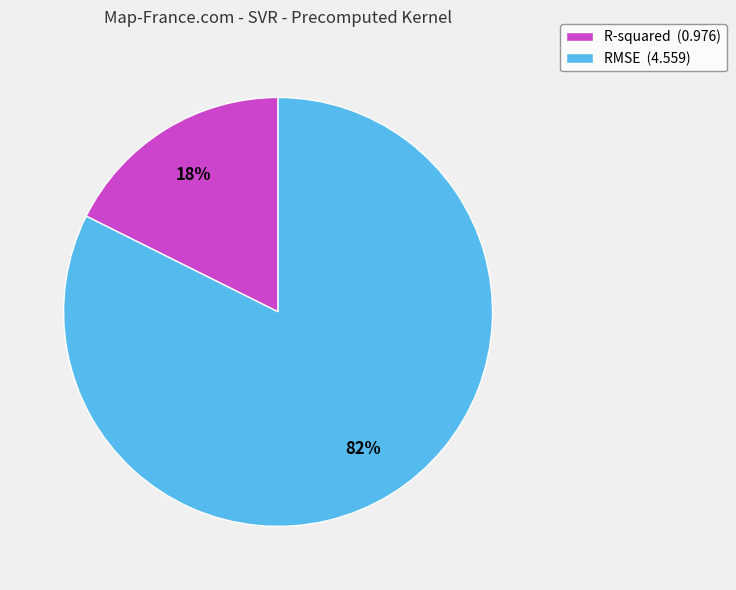

What is the smallest slice in the pie chart?

R-squared